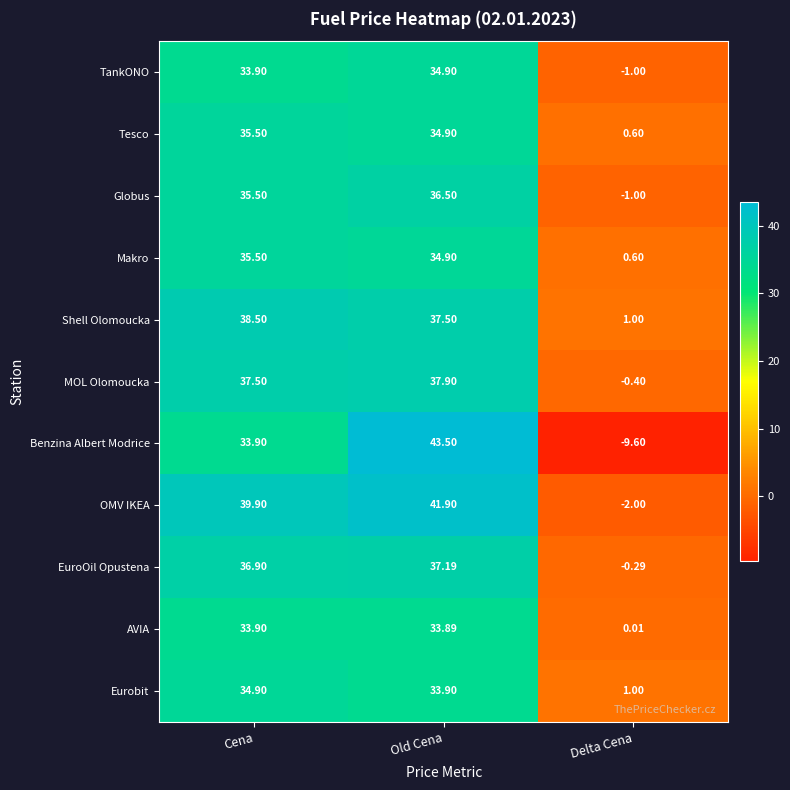

Which series changed the most between Cena and Old Cena?

Benzina Albert Modrice